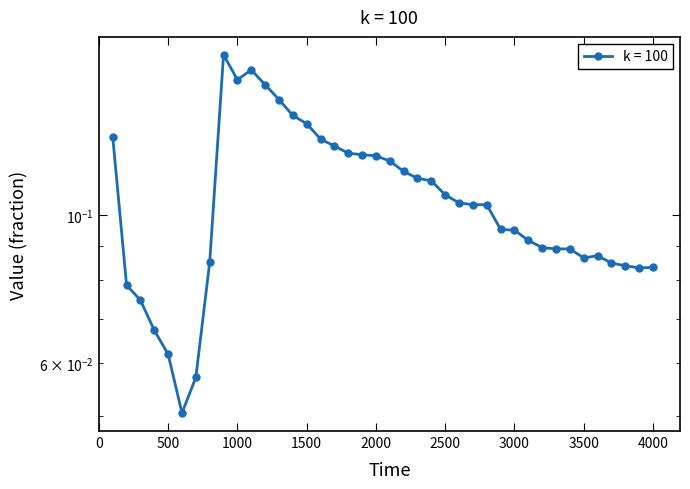

What is the value of the 8th point from the left?

0.1